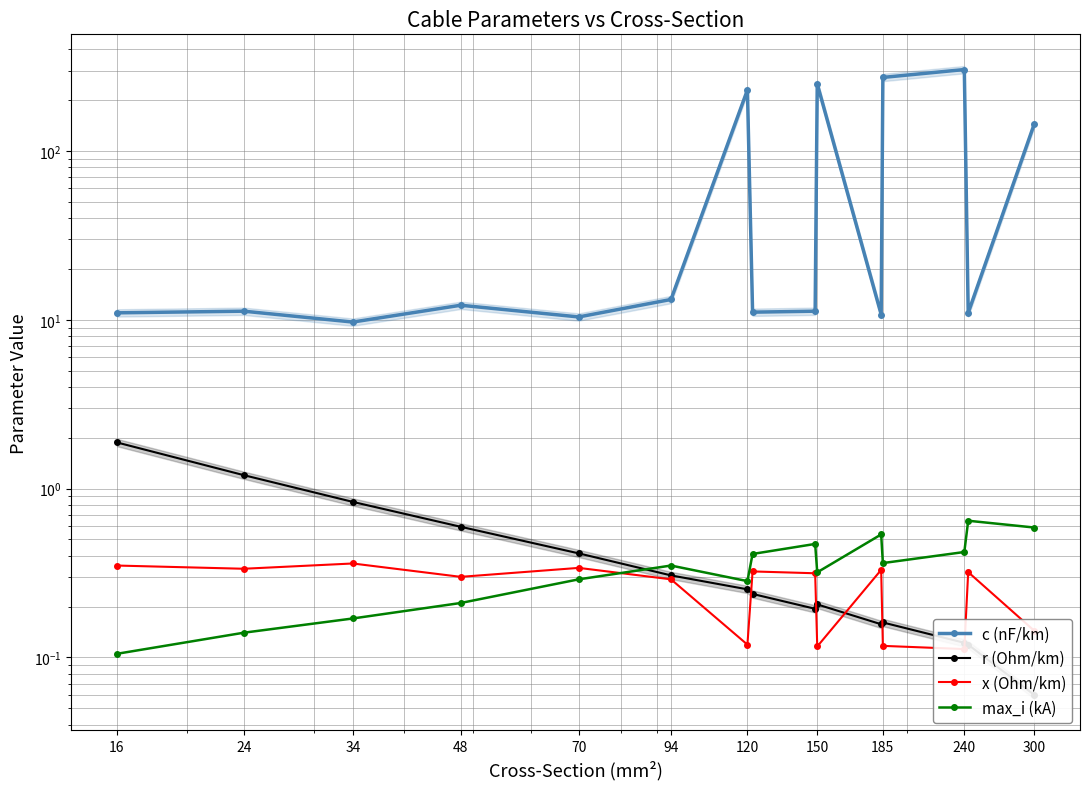

What are all the series names shown in the legend?

c (nF/km), r (Ohm/km), x (Ohm/km), max_i (kA)